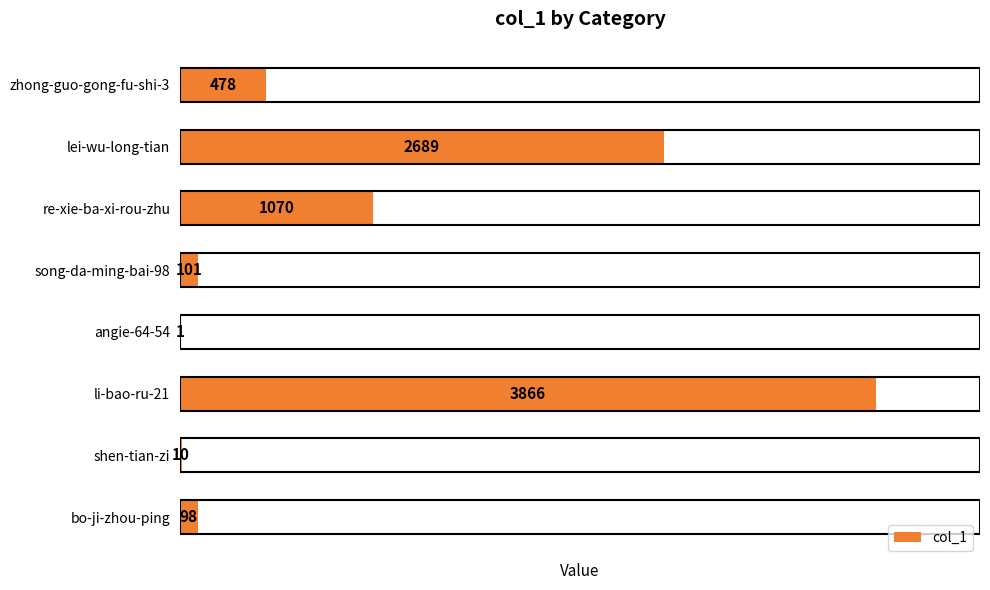

What is the average value?

1039